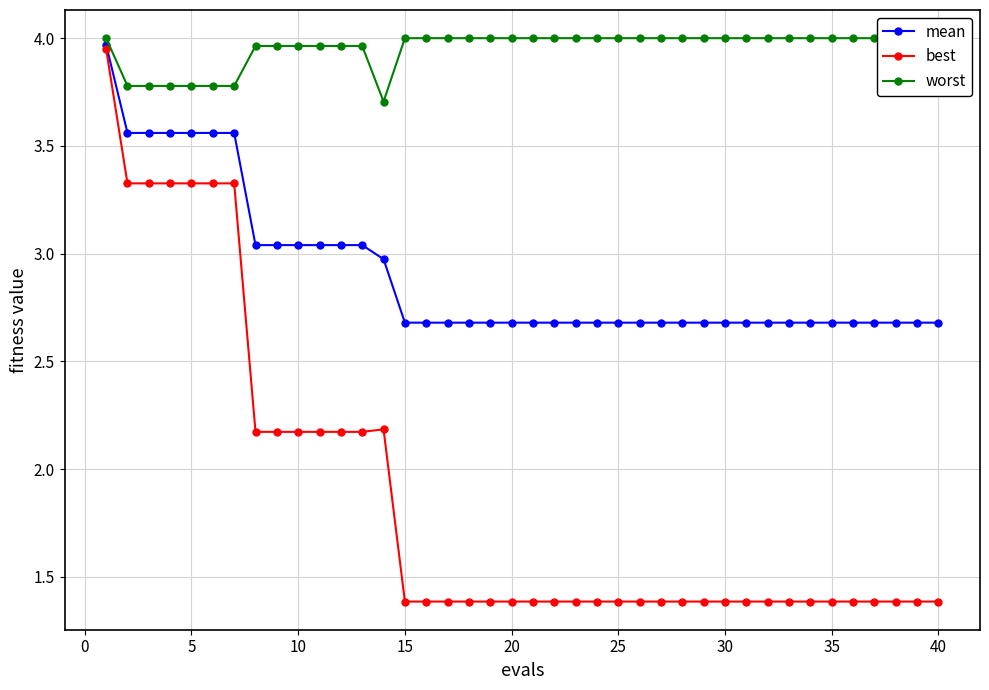

The value of best at 10 is 1.0. True or false?

False